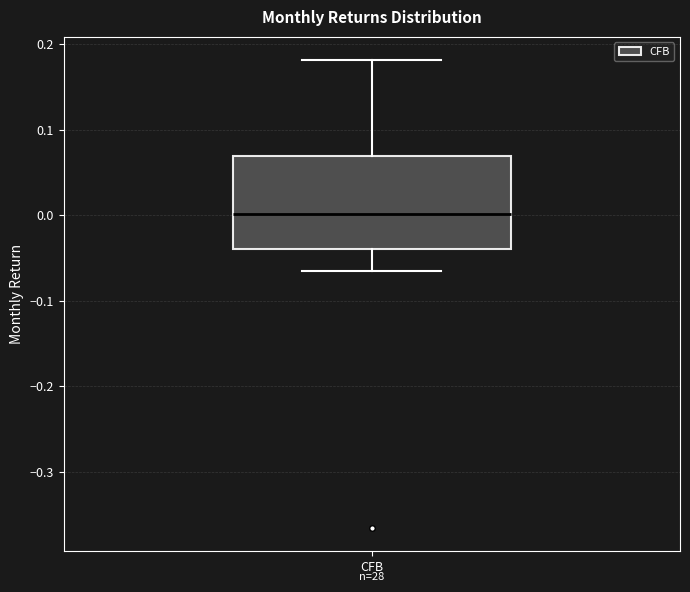

Read this box plot against the y-axis: the position of the median line, the range covered by the box, and the ends of both whiskers. The values are not printed on the chart, so give them approximately, as read against the axis.

median 0.00, box -0.04 to 0.07, whiskers -0.07 to 0.18